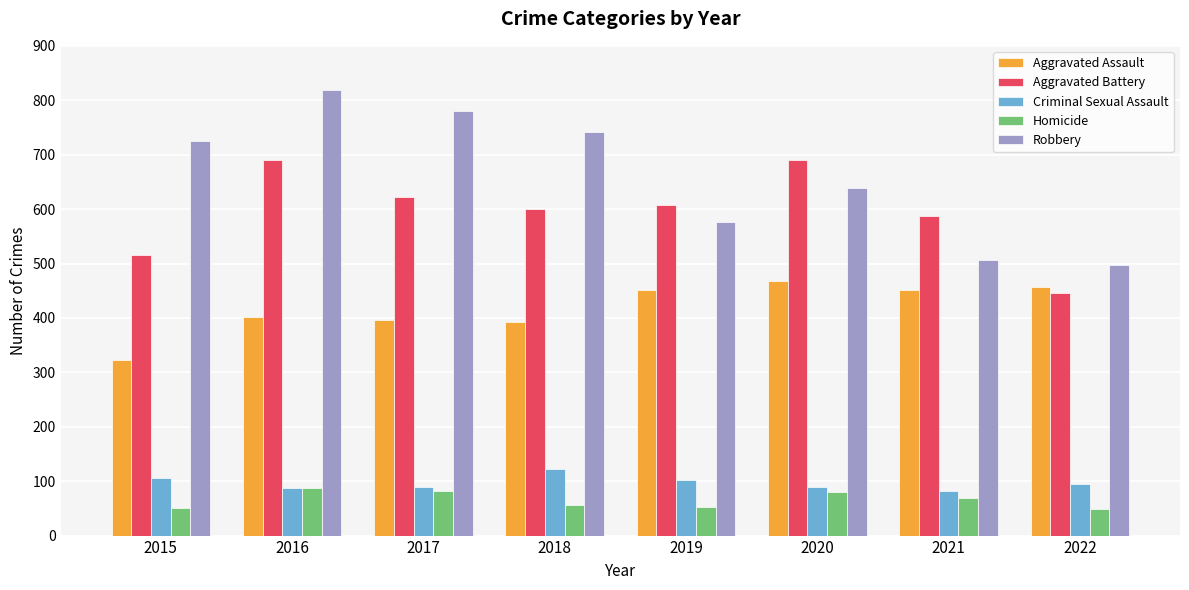

Read the Homicide value at 2022, to the nearest 5.

50